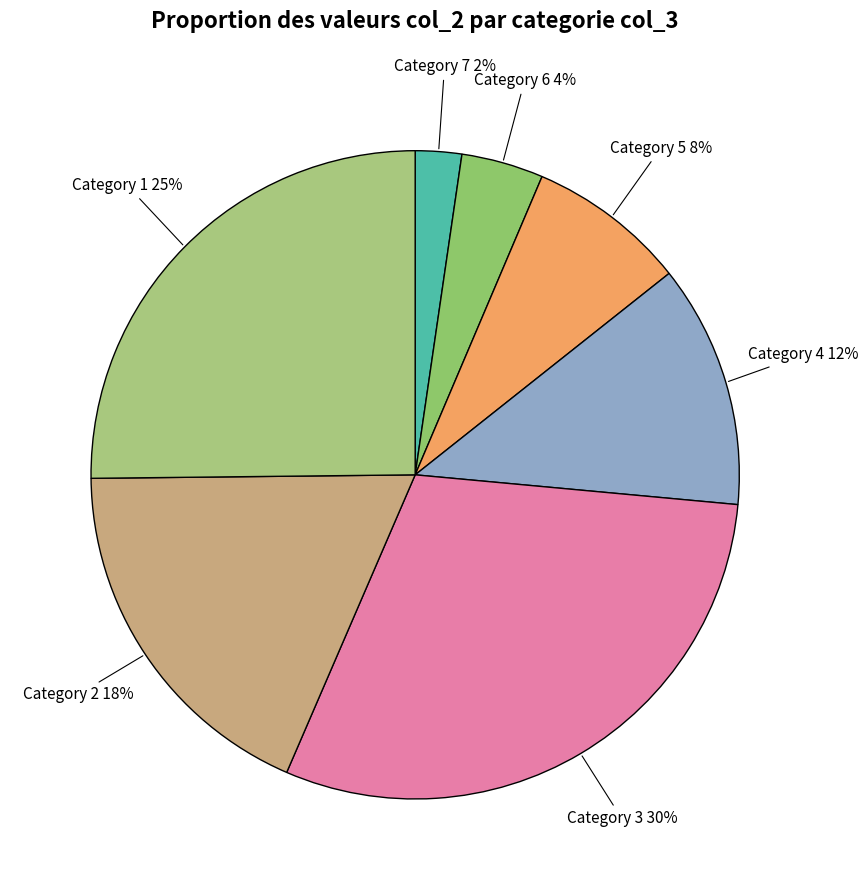

Does any single category account for the majority?

No